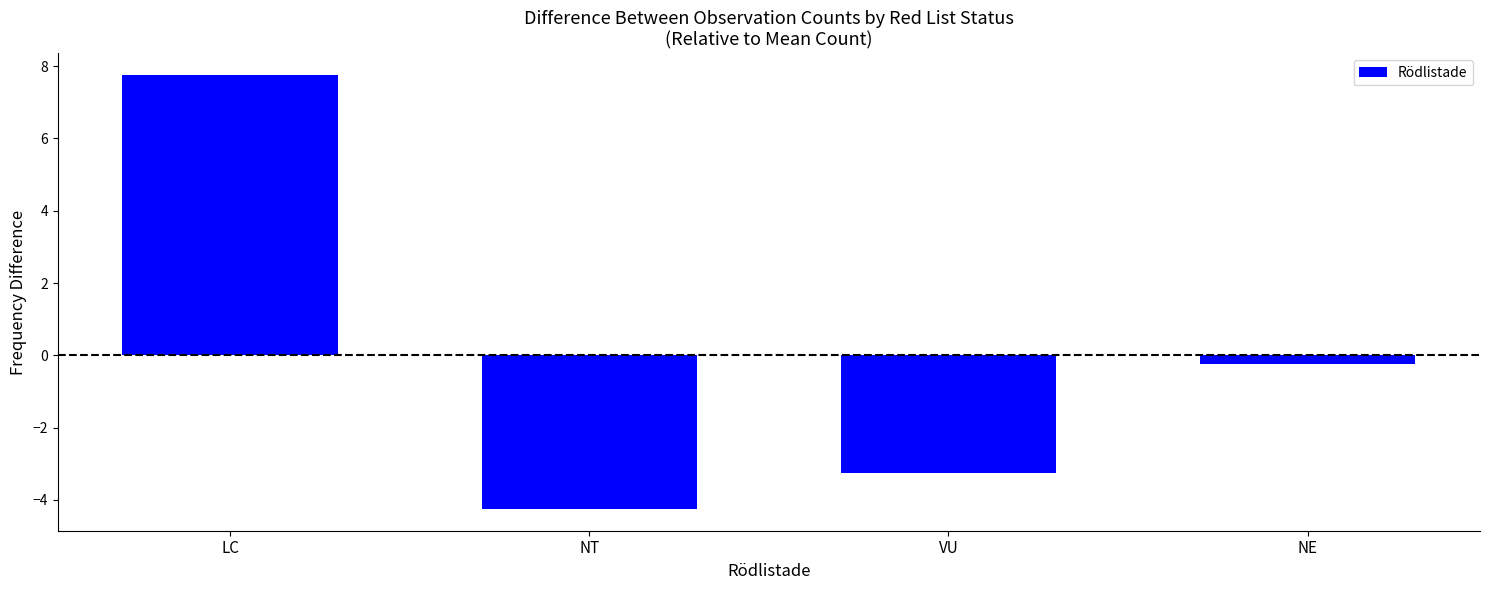

Rank the categories by value from highest to lowest.

LC, NE, VU, NT